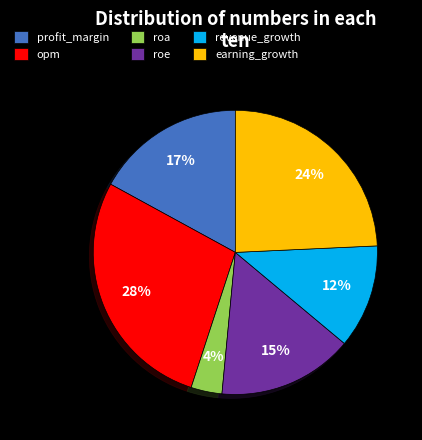

Is the sum of opm and earning_growth greater than half?

Yes